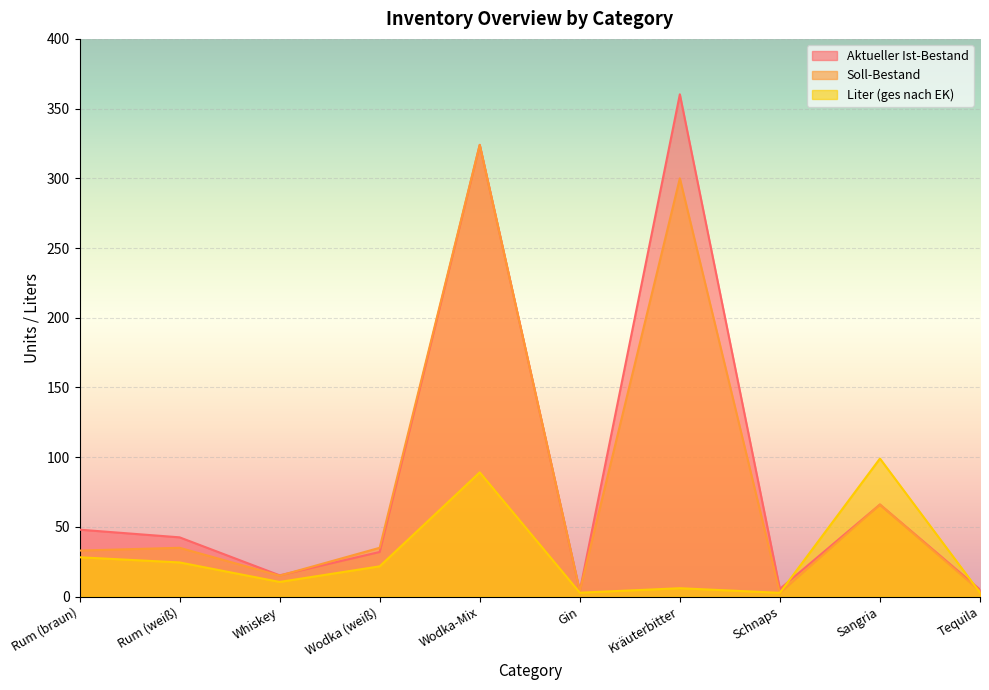

Which series ends up on top after the final intersection of Liter (ges nach EK) and Soll-Bestand?

Soll-Bestand